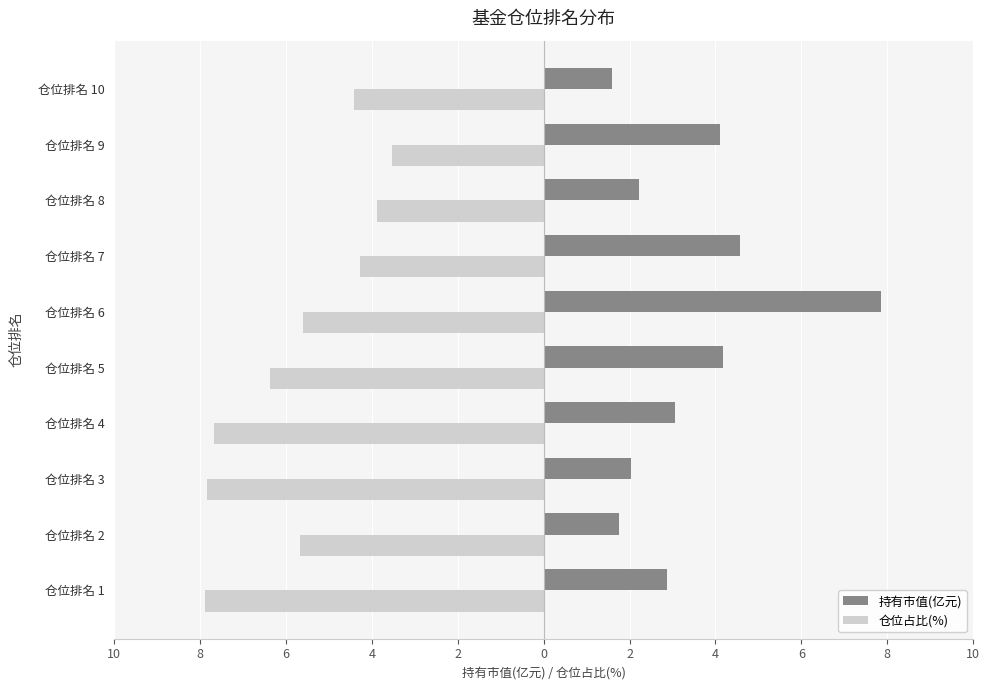

Rank the series by their maximum value, from lowest to highest.

仓位占比(%), 持有市值(亿元)